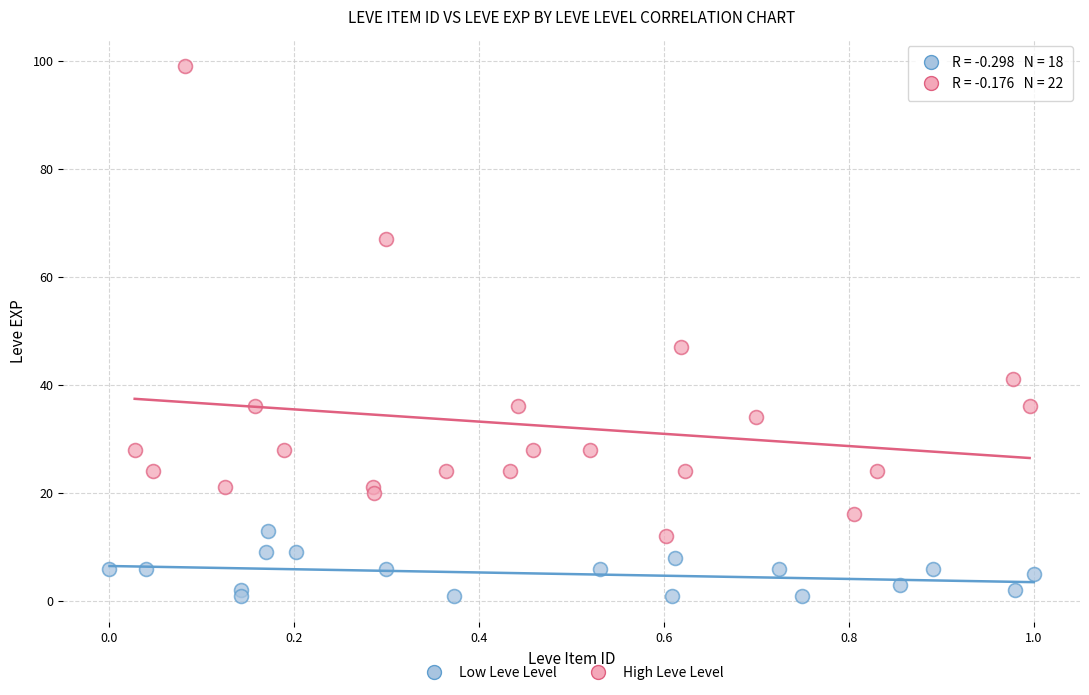

Which series contains the lowest Y value?

Low Leve Level